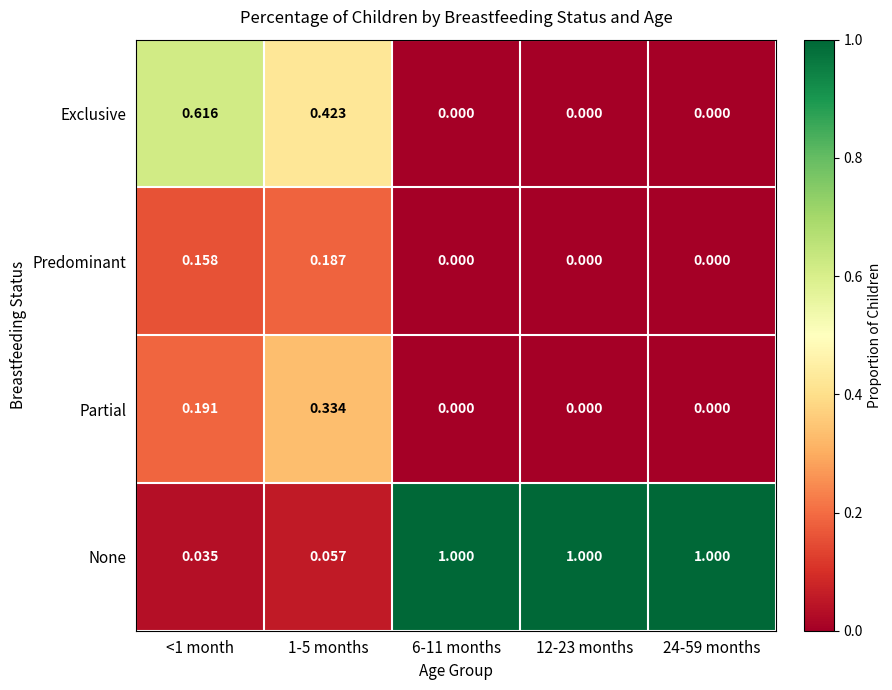

Which series has the largest range (max minus min)?

None